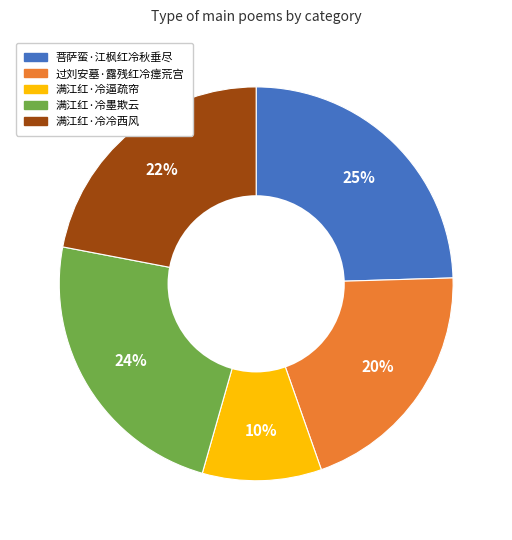

How many slices are in this pie chart?

5